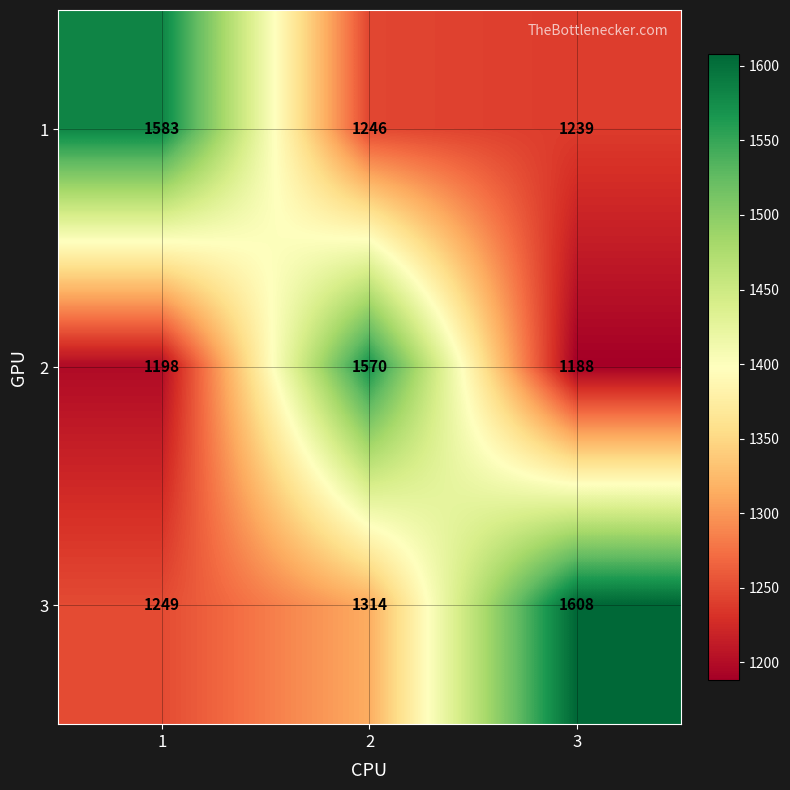

At which category is the sum across all series the highest?

2